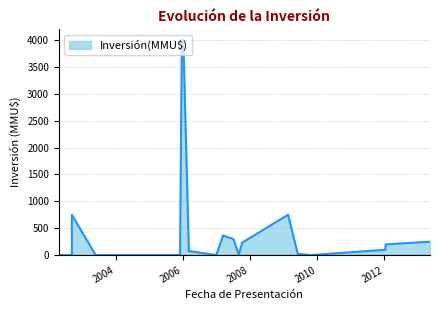

What is the maximum value shown in the chart?

4000